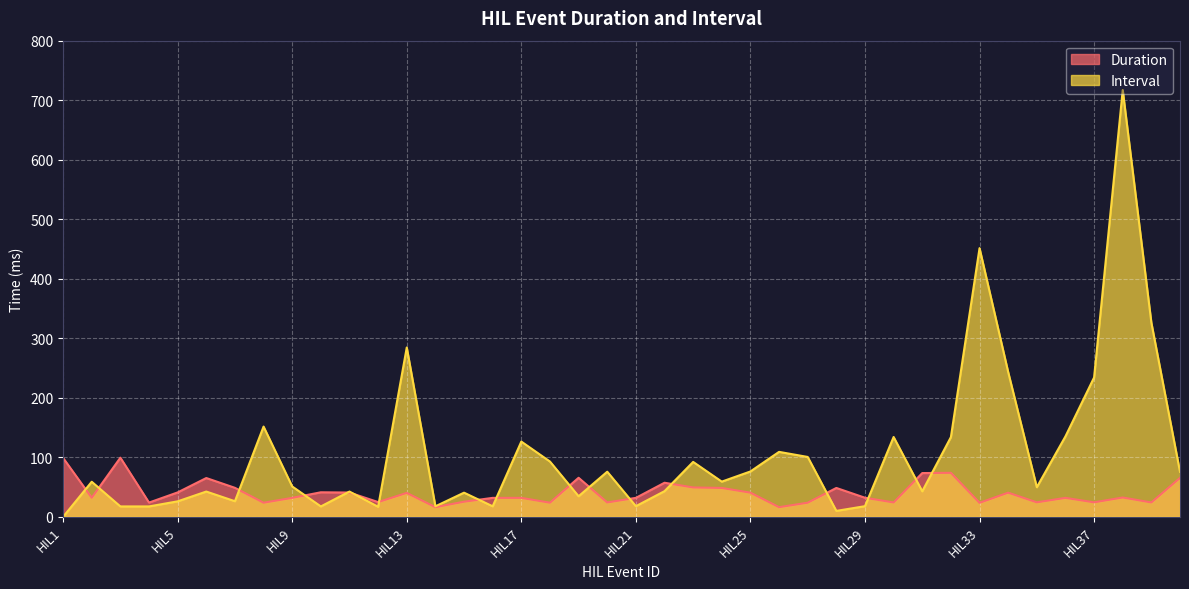

What is the value of the Interval point at the 20th from the left?

75.8